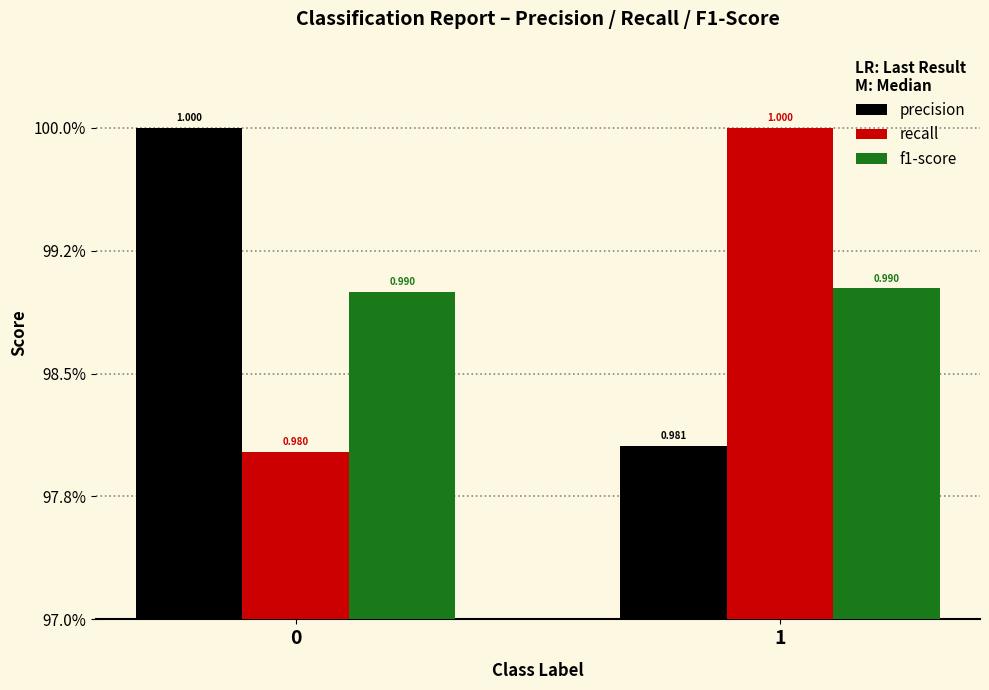

Which series has the largest range (max minus min)?

recall